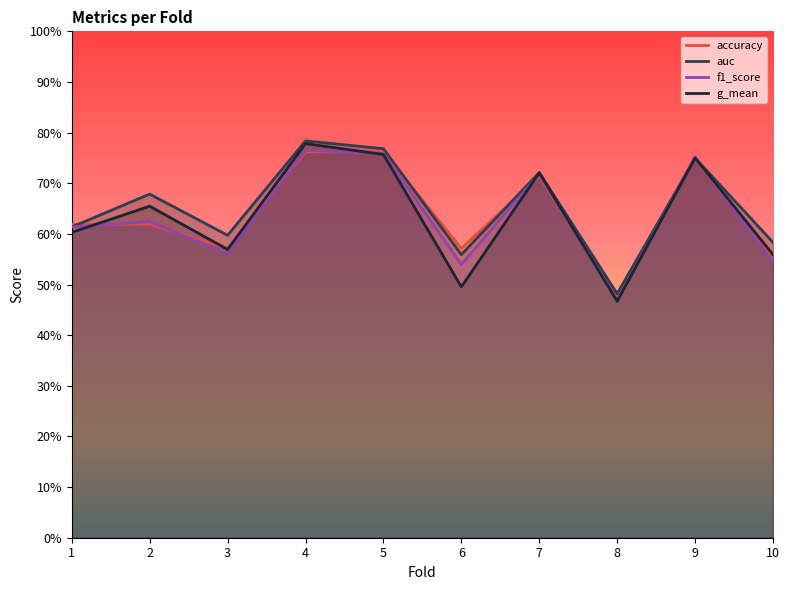

Where is accuracy nearest to the value 0?

8